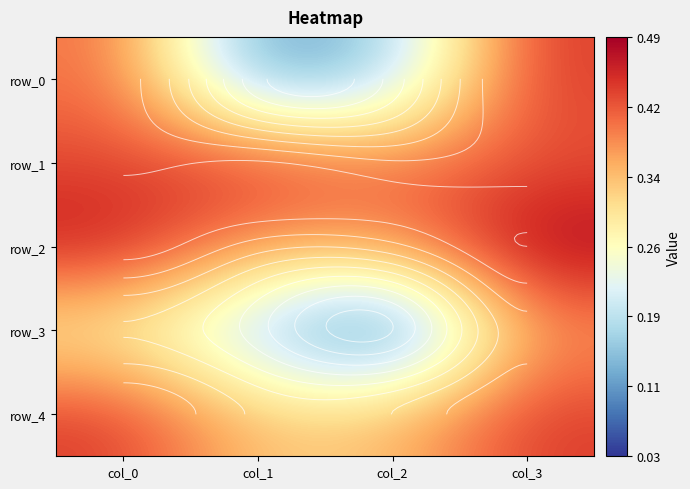

Which category has the highest value in the row_4 series?

col_0